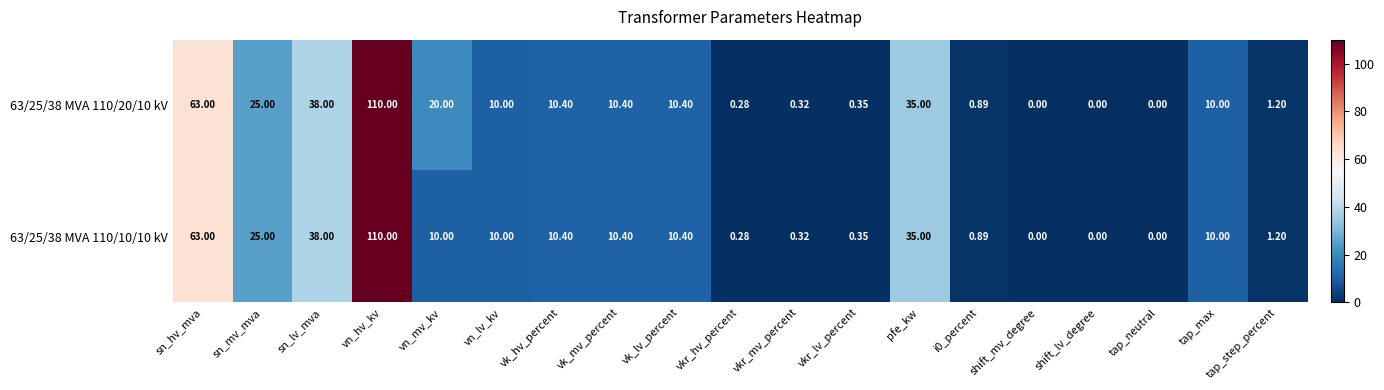

Where is 63/25/38 MVA 110/10/10 kV nearest to the value 55?

sn_hv_mva